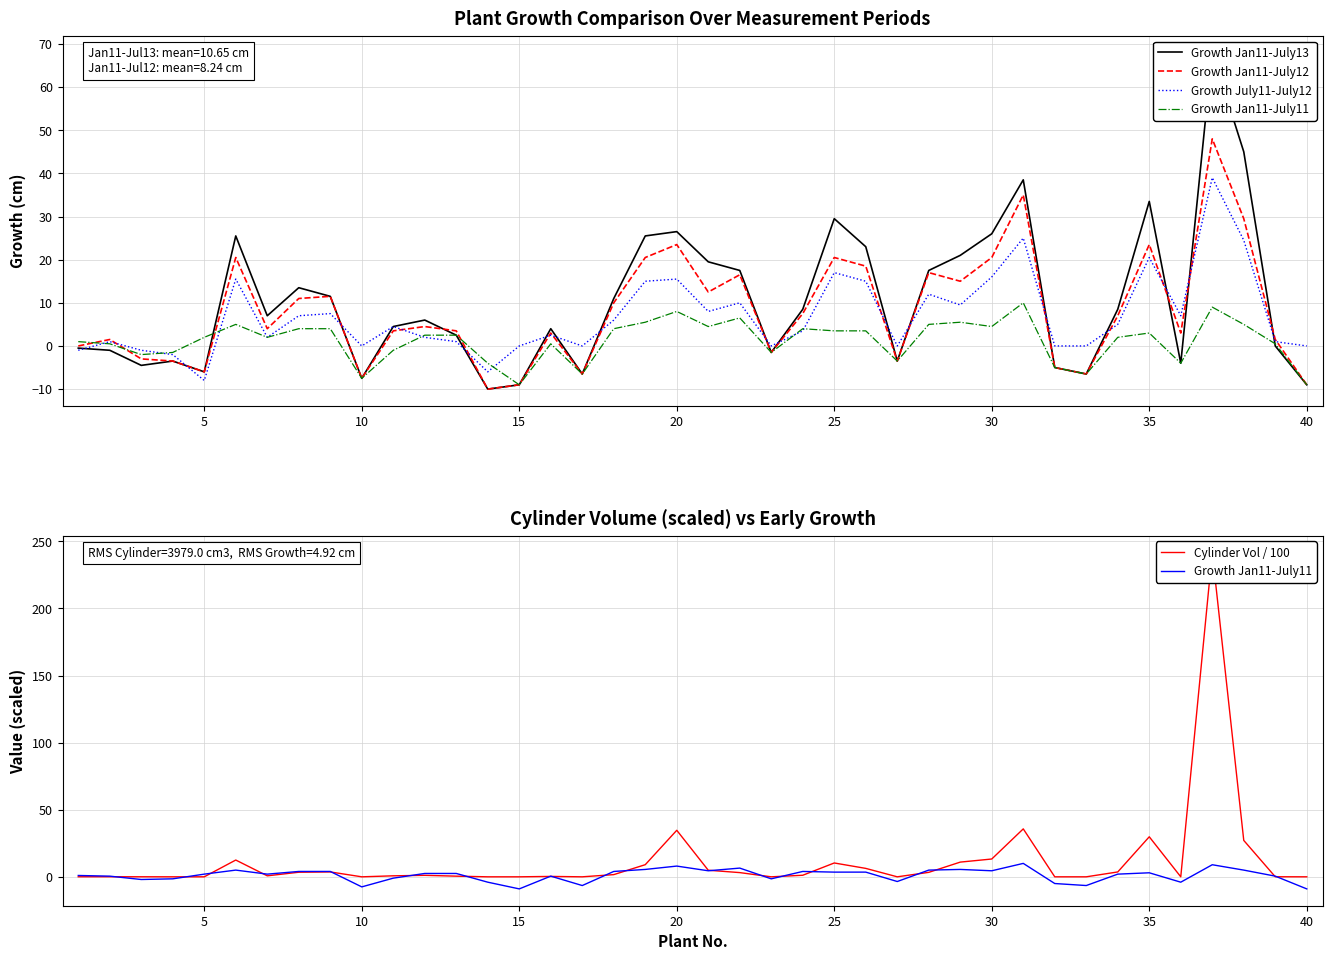

How many intersections are there between Growth July11-July12 and Growth Jan11-July13?

16